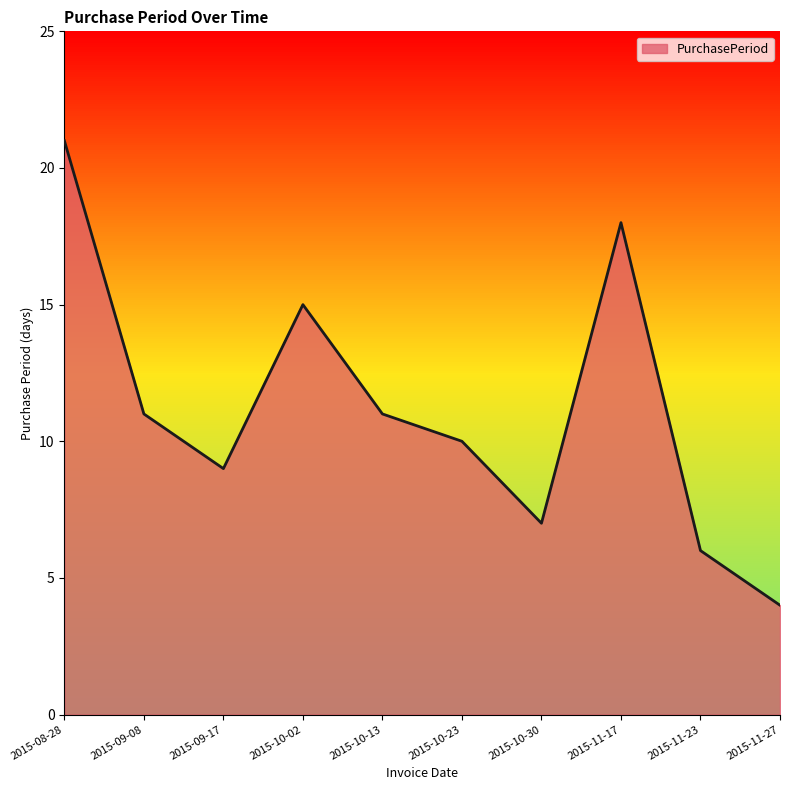

What value does the data have at 2015-09-08?

11